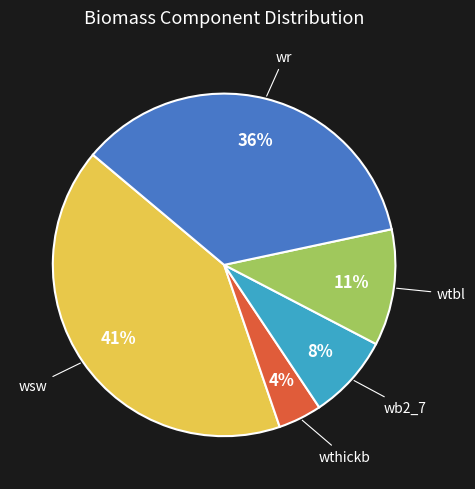

To the nearest percent, what is the difference between the largest and smallest slice percentages?

37%